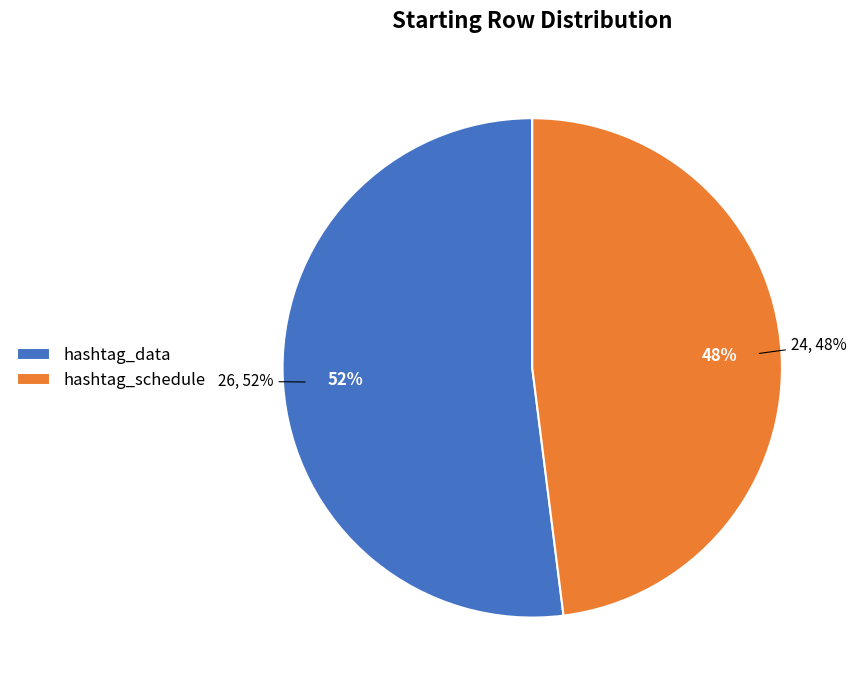

To the nearest percent, what is the difference between the largest and smallest slice percentages?

4%